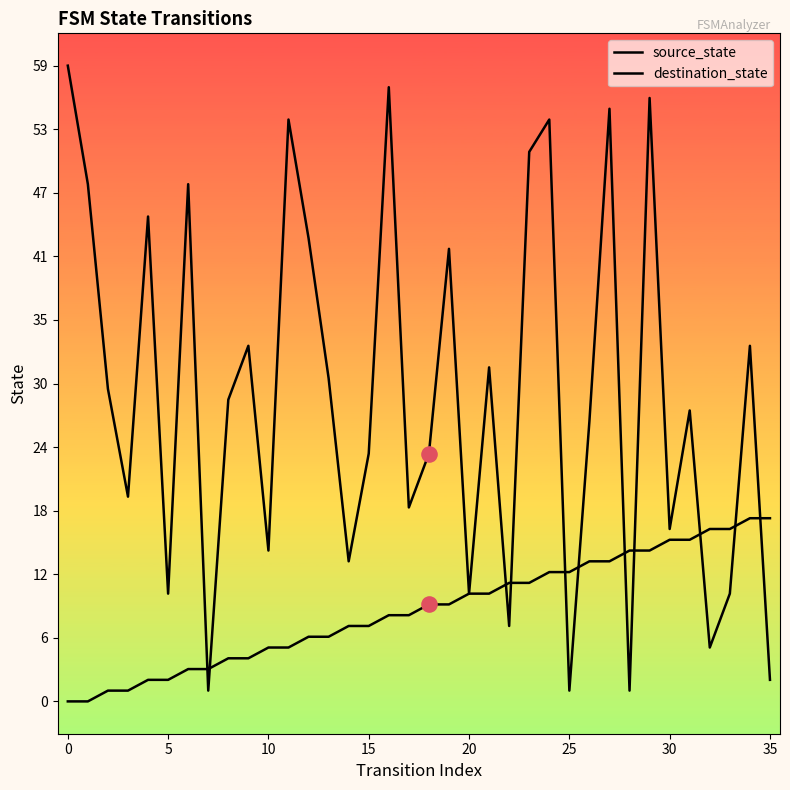

Is this an area chart (filled region under the line)?

No